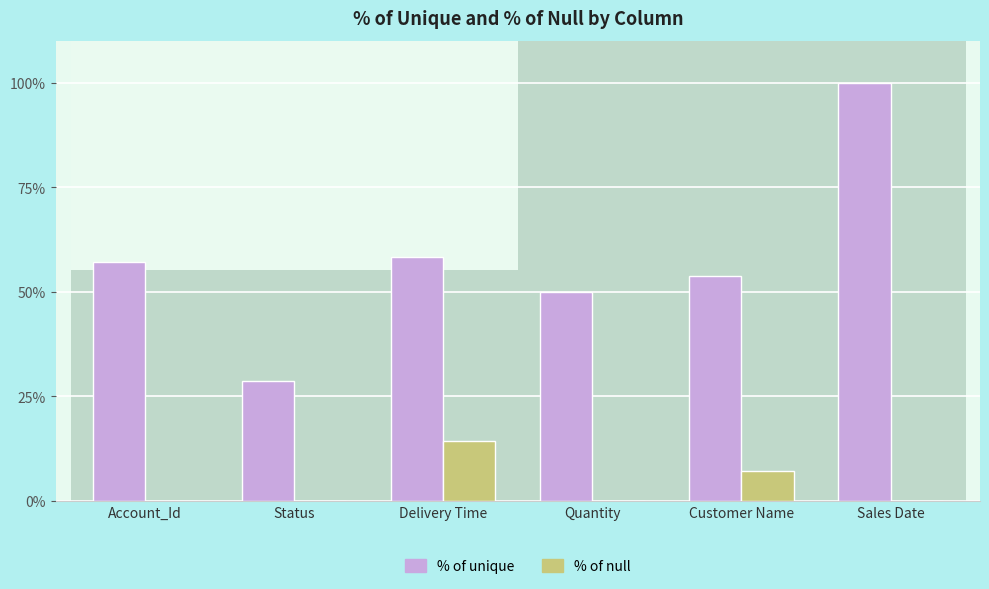

How many data points in % of unique are above 57?

3